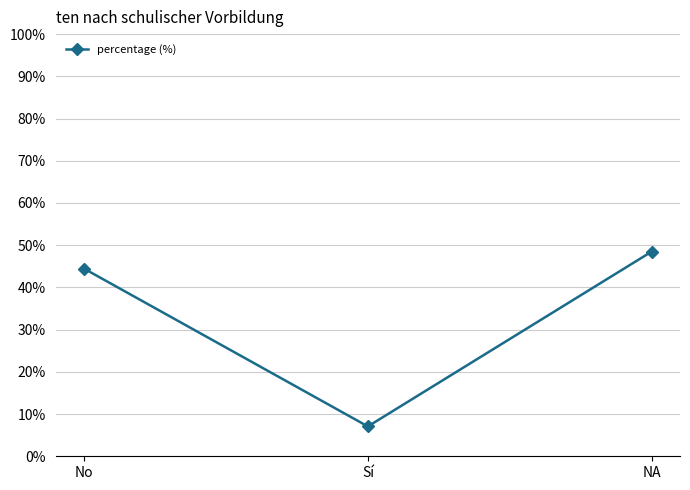

Rank the categories by value from lowest to highest.

Sí, No, NA